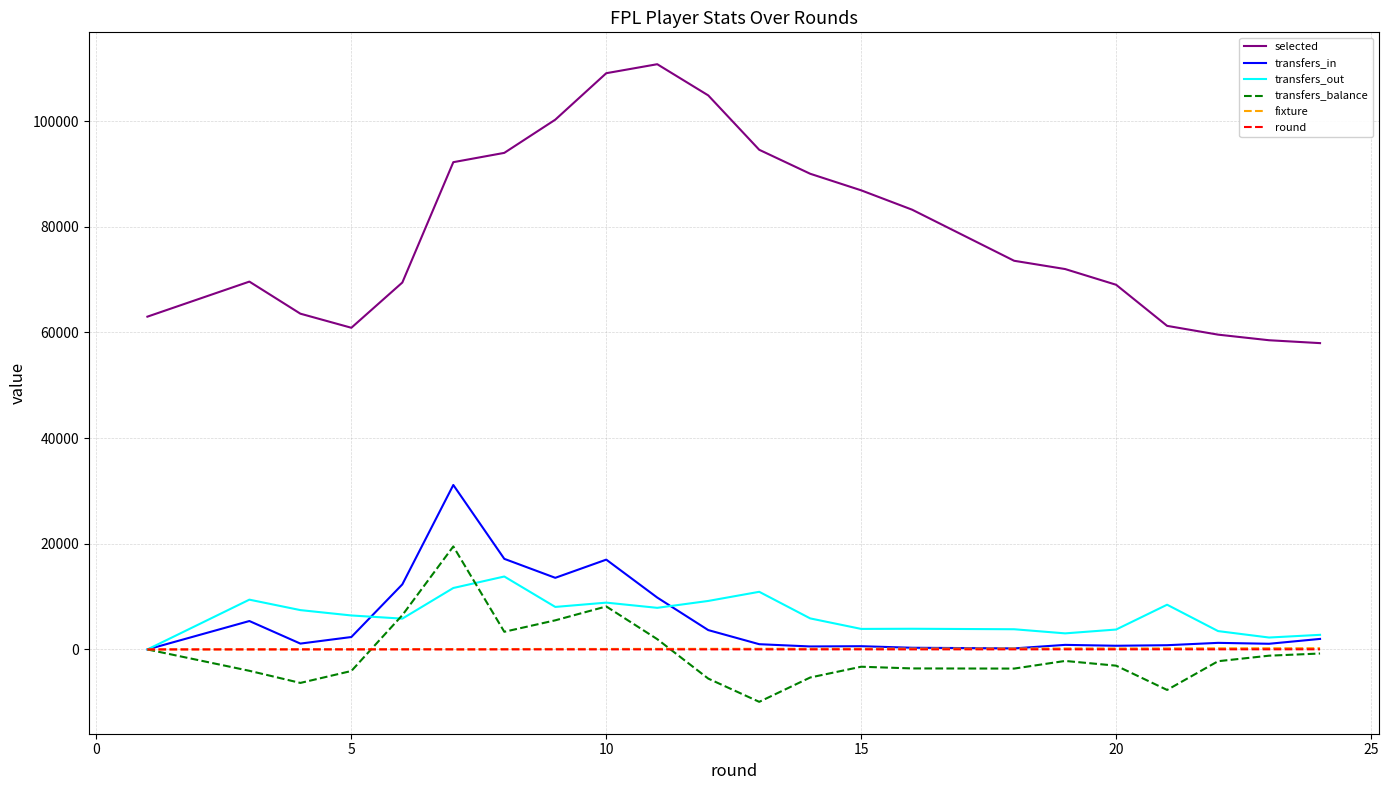

Does the chart display data point markers on the line(s)?

No